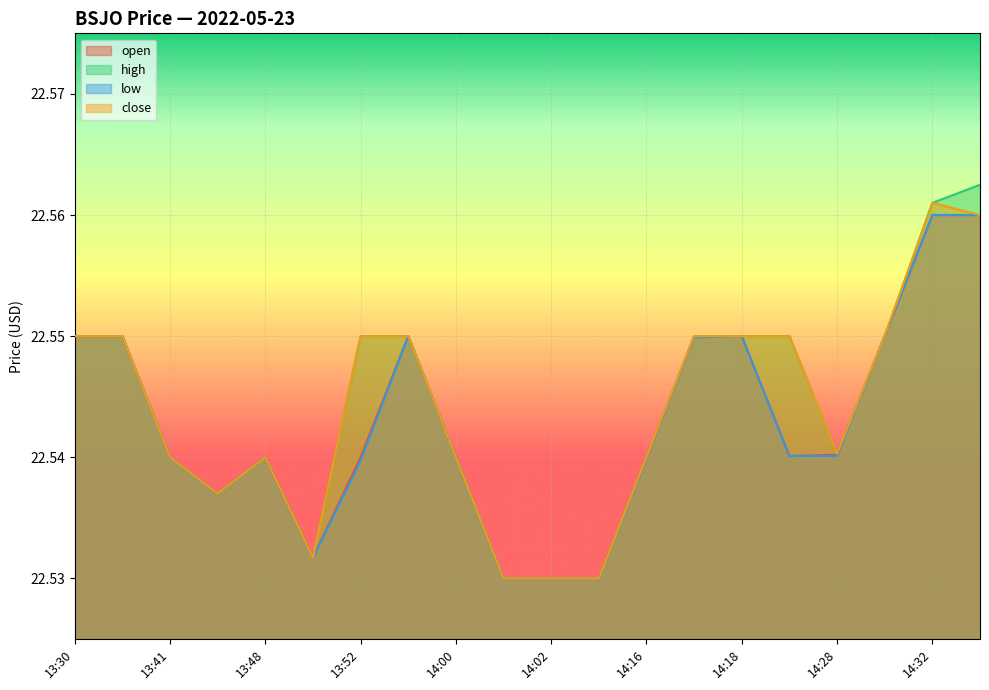

What are all the series names shown in the legend?

open, high, low, close